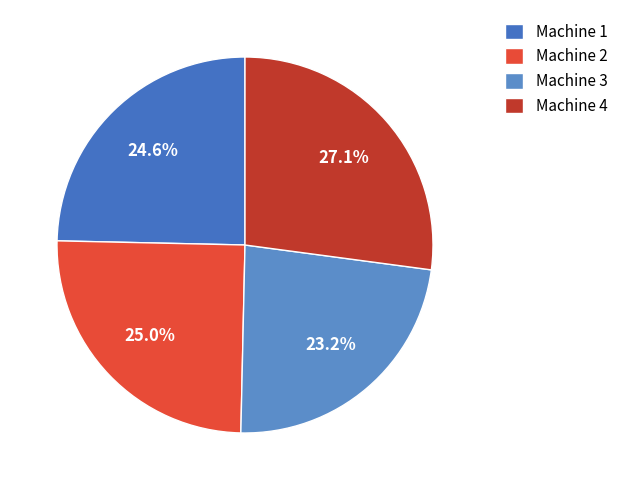

What is the largest slice in the pie chart?

Machine 4